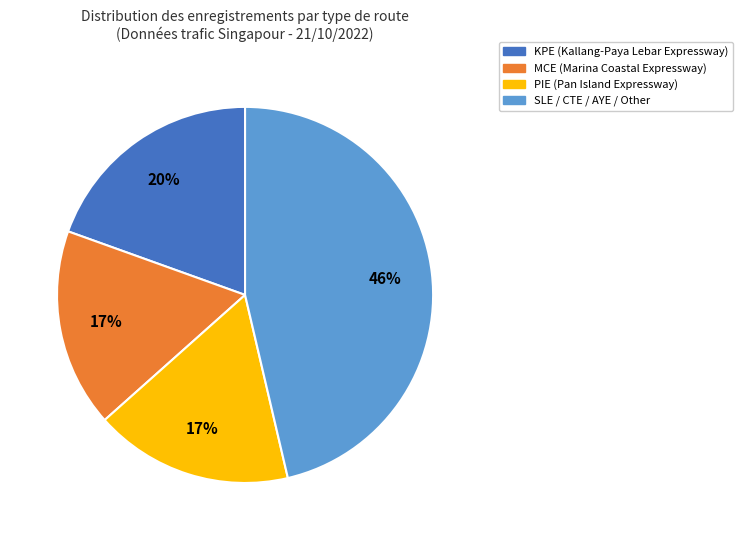

To the nearest percent, what is the difference between the largest and smallest slice percentages?

29%